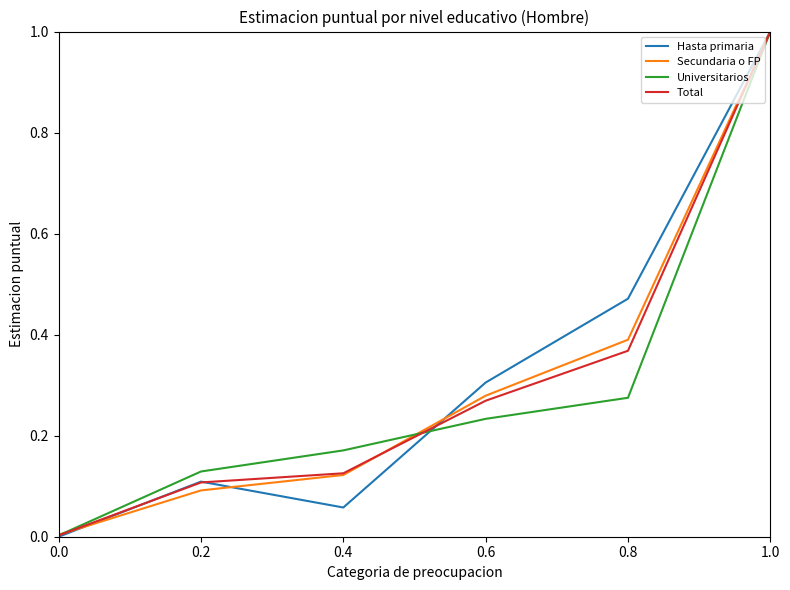

How many lines are shown in the chart?

4